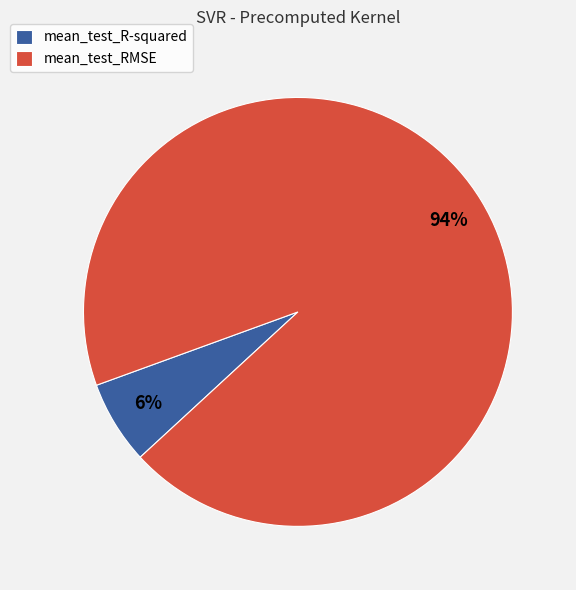

Is the sum of mean_test_RMSE and mean_test_R-squared greater than half?

Yes